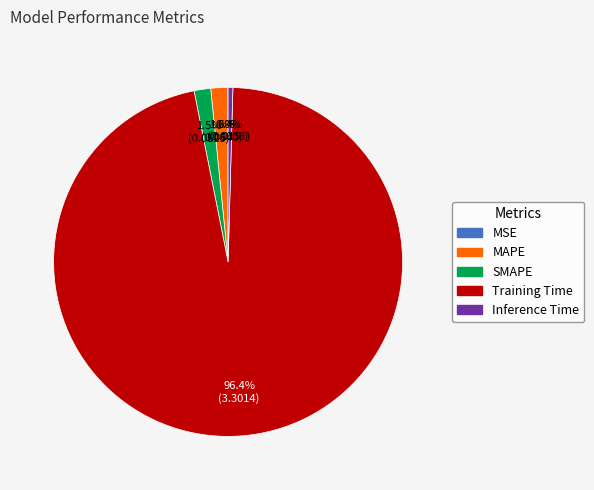

Which slice is the largest?

Training Time